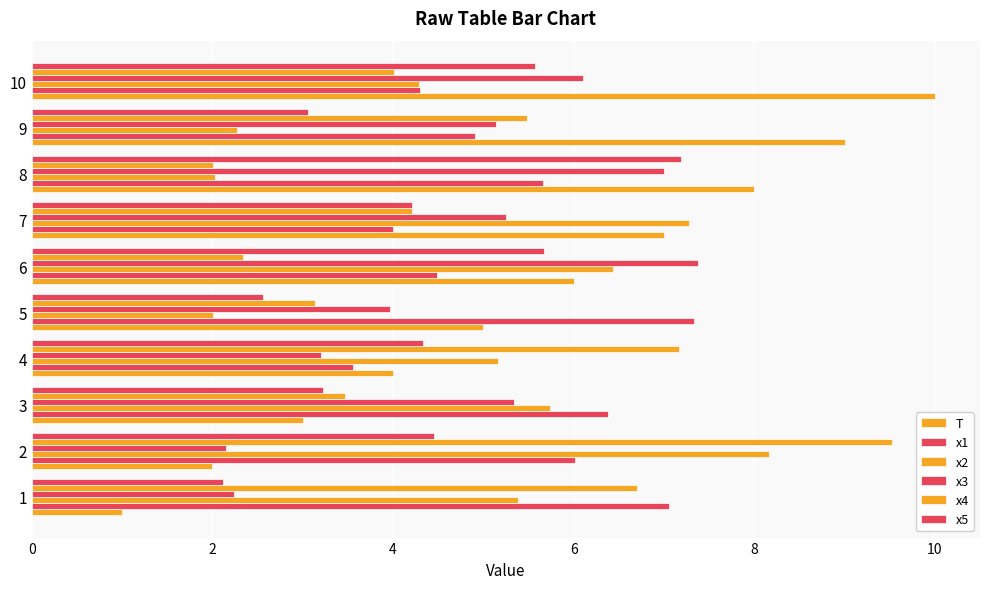

How many distinct data groups are displayed?

6